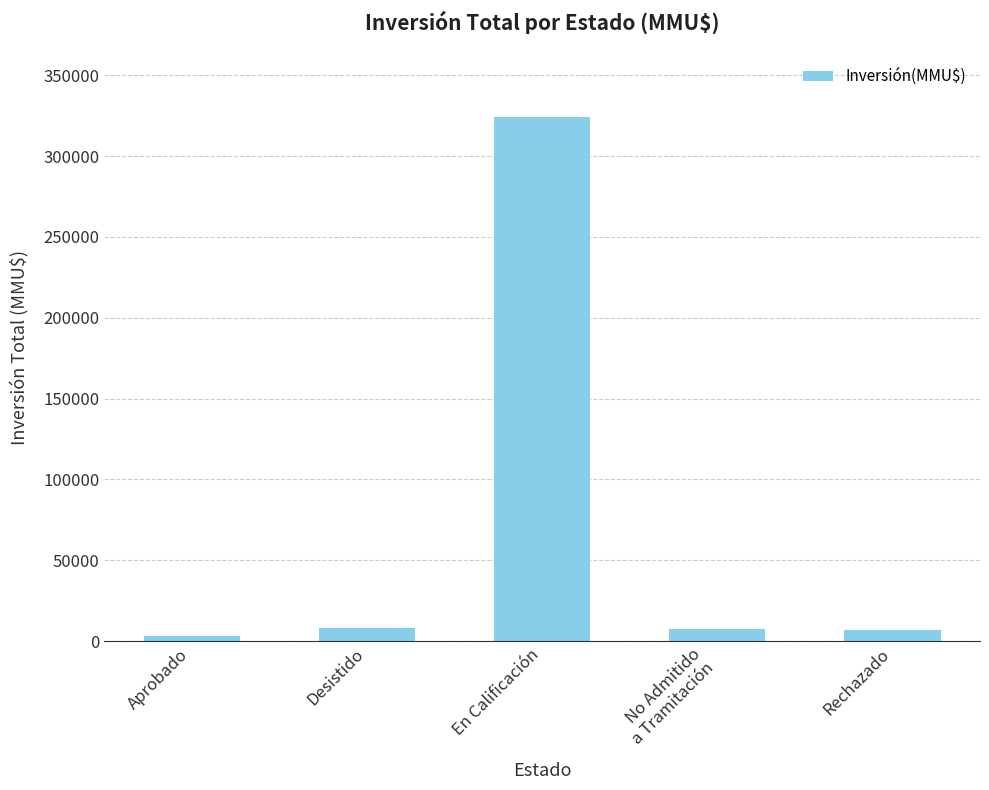

What is the average value?

69865